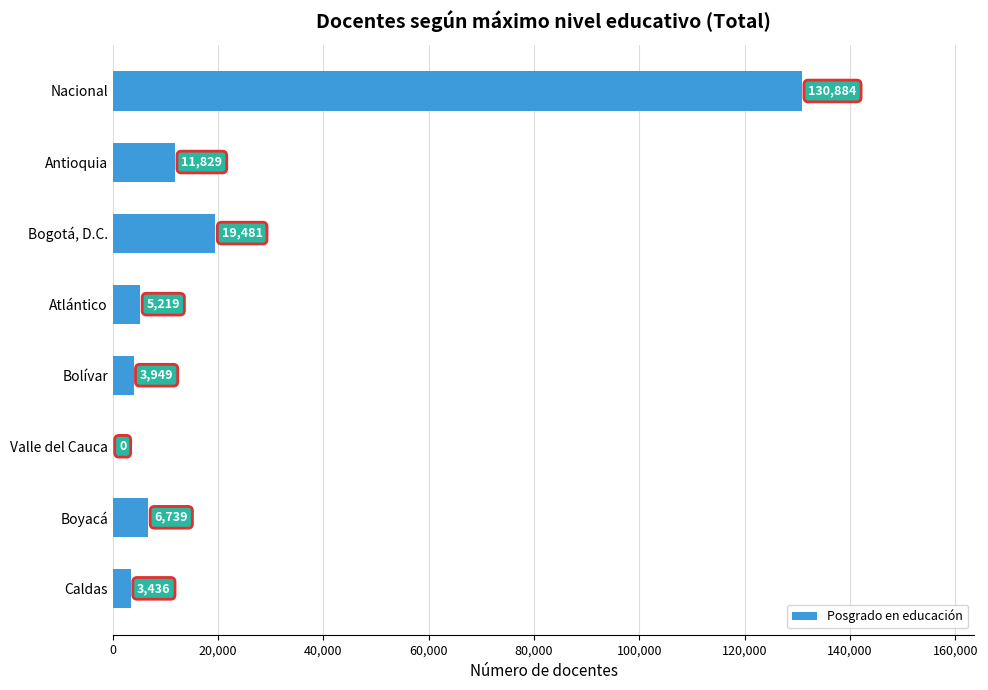

What is the sum of the values at Valle del Cauca and Bogotá, D.C.?

19481